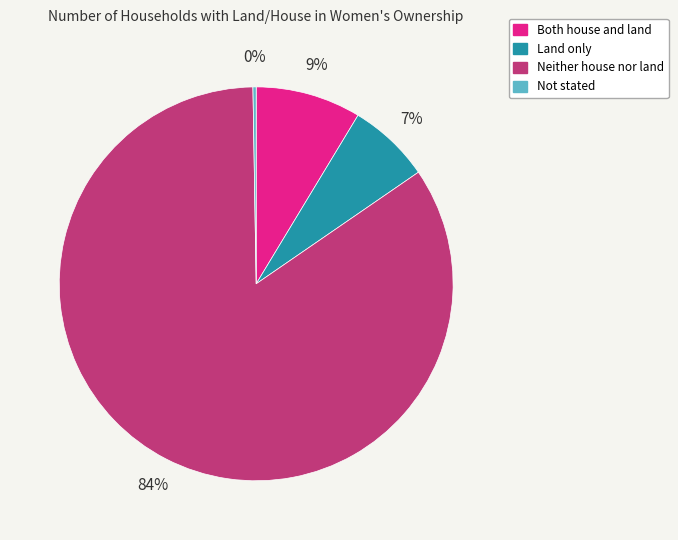

Which slice is the largest?

Neither house nor land